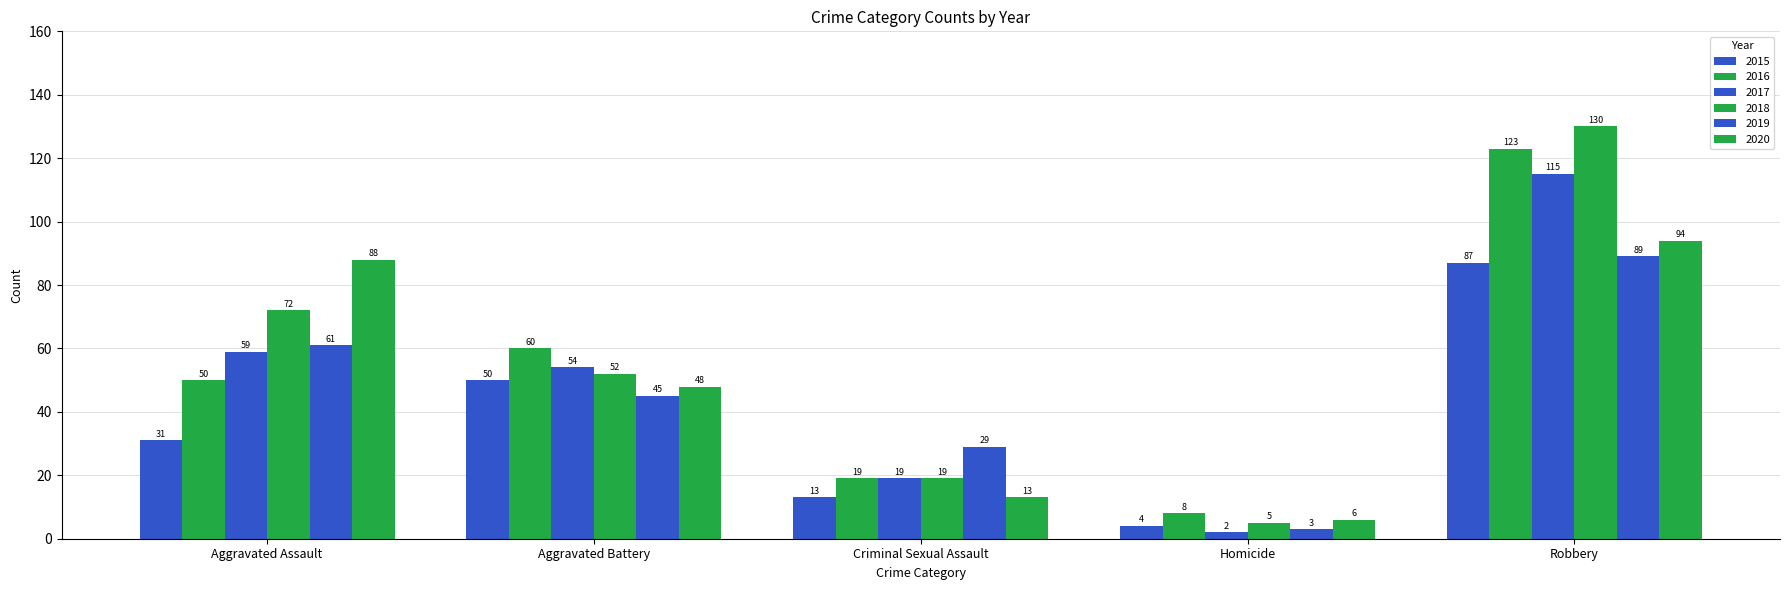

The 2016 series shows 19 at Criminal Sexual Assault. True or false?

True